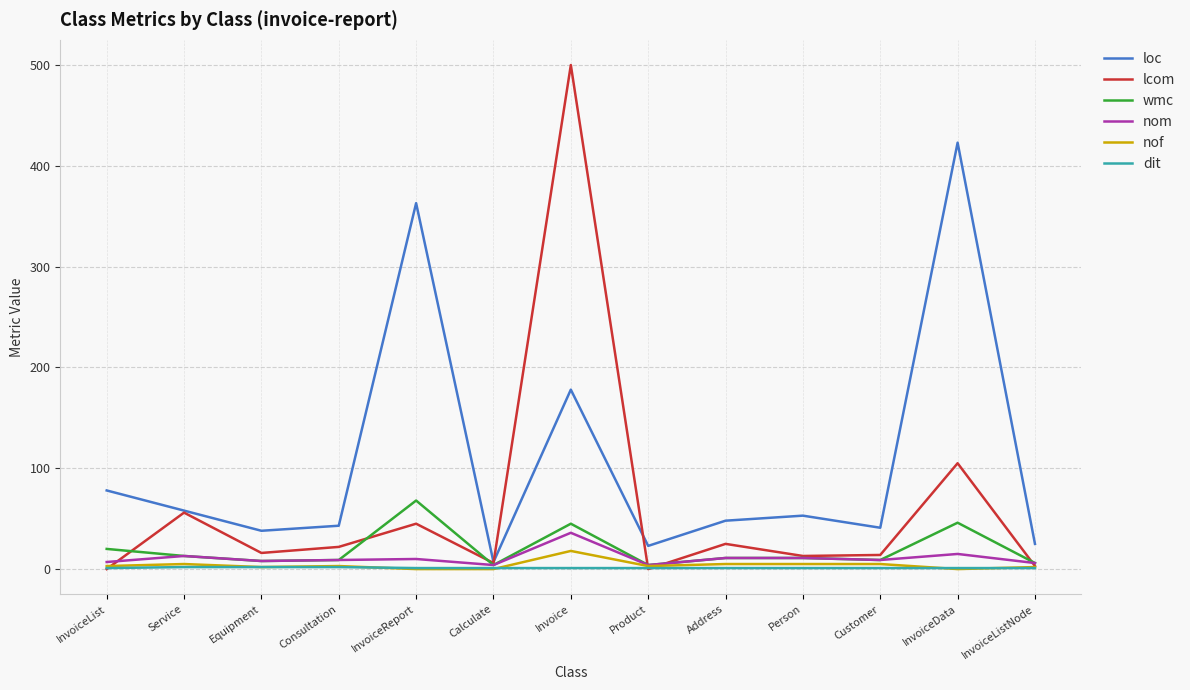

Which category has the highest value across all series?

Invoice